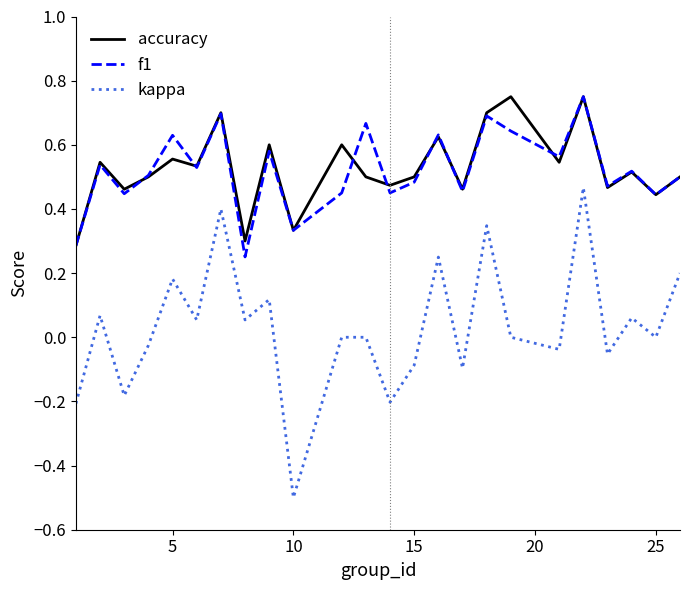

True or false: accuracy and kappa cross at least once.

False